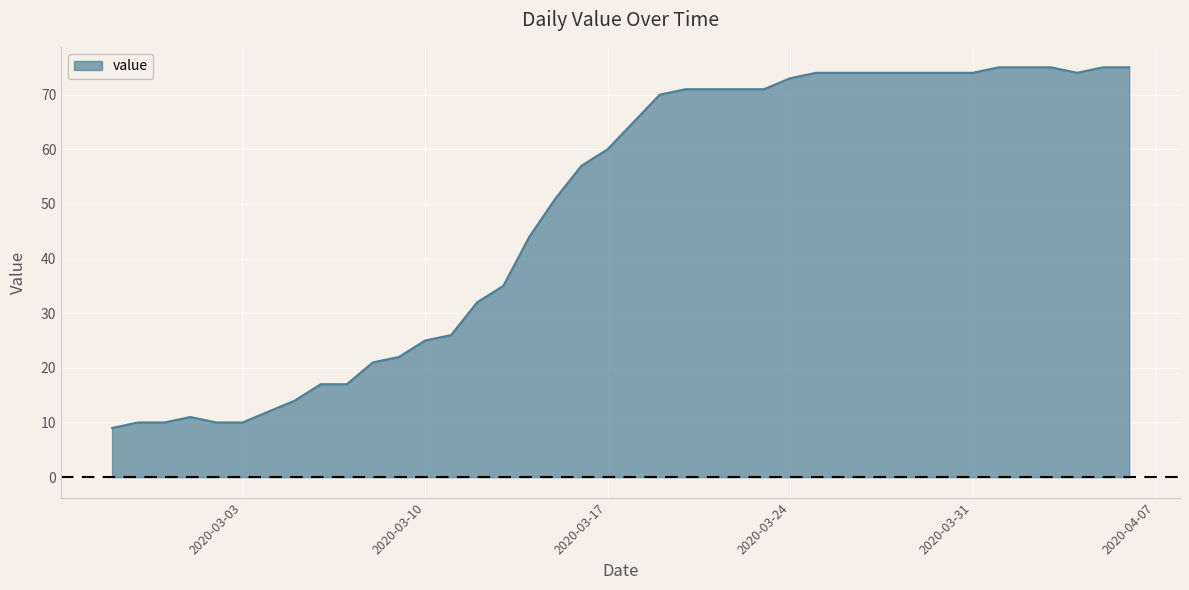

What is the maximum value shown in the chart?

75